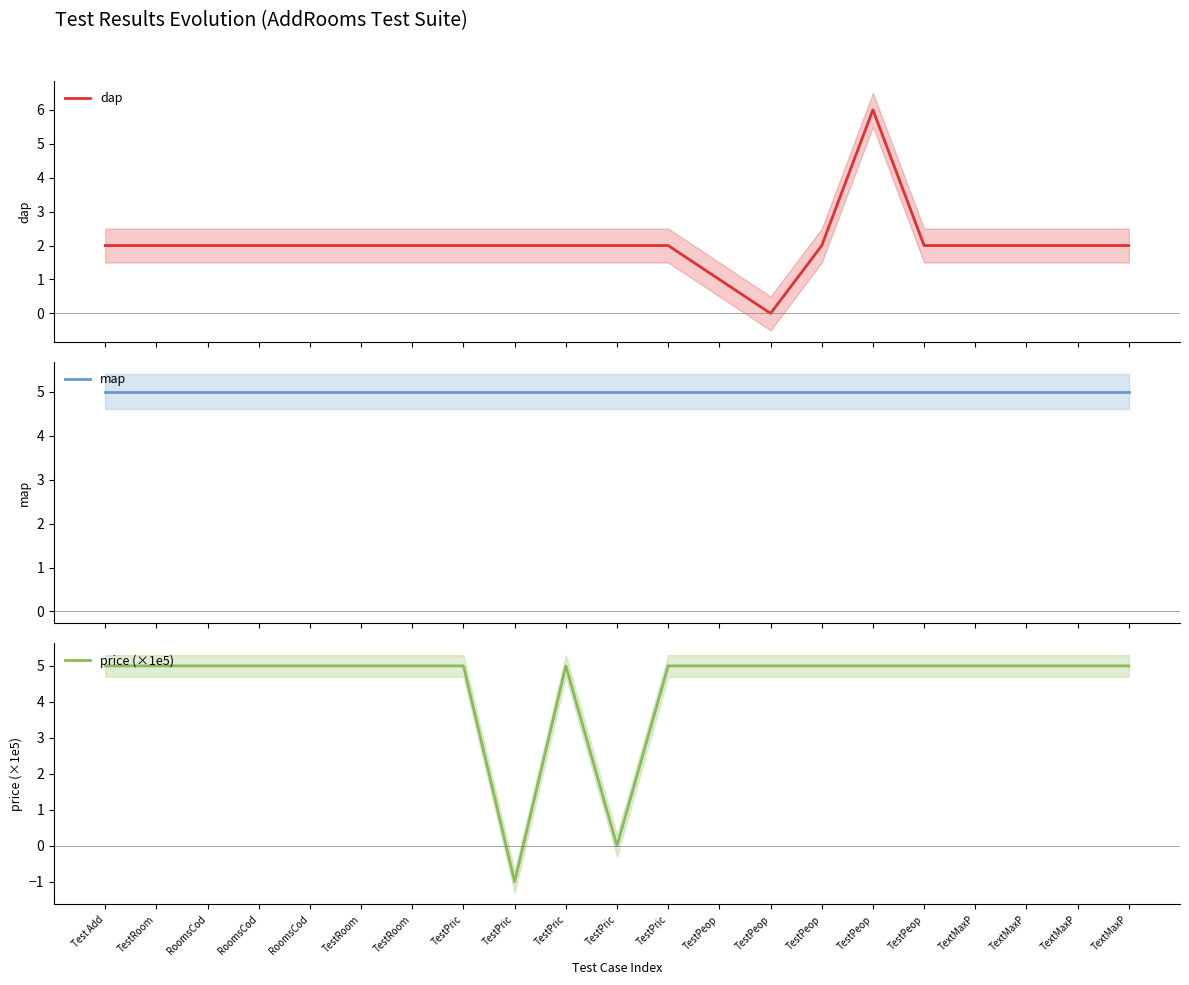

True or false: dap and price (×1e5) cross at least once.

True